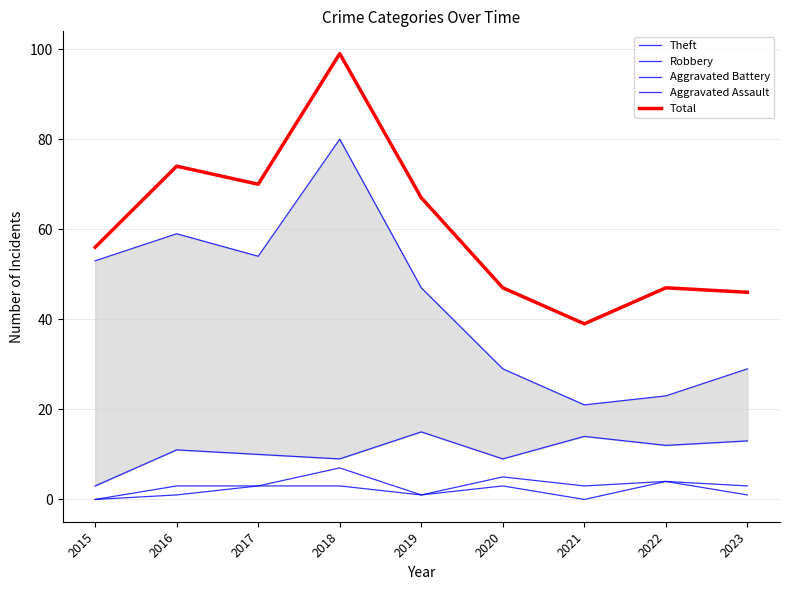

What is the average value of the Aggravated Battery series?

3